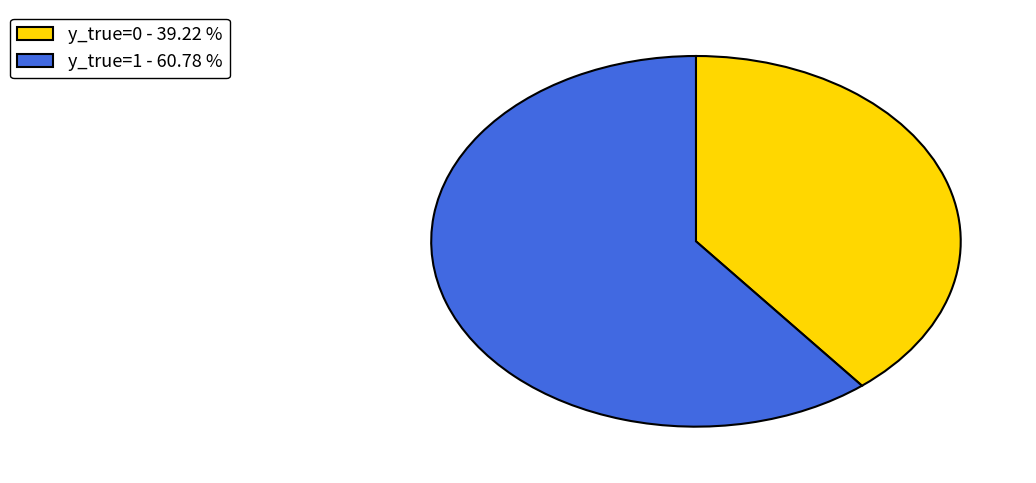

Combined, do y_true=0 and y_true=1 account for over 50%?

Yes